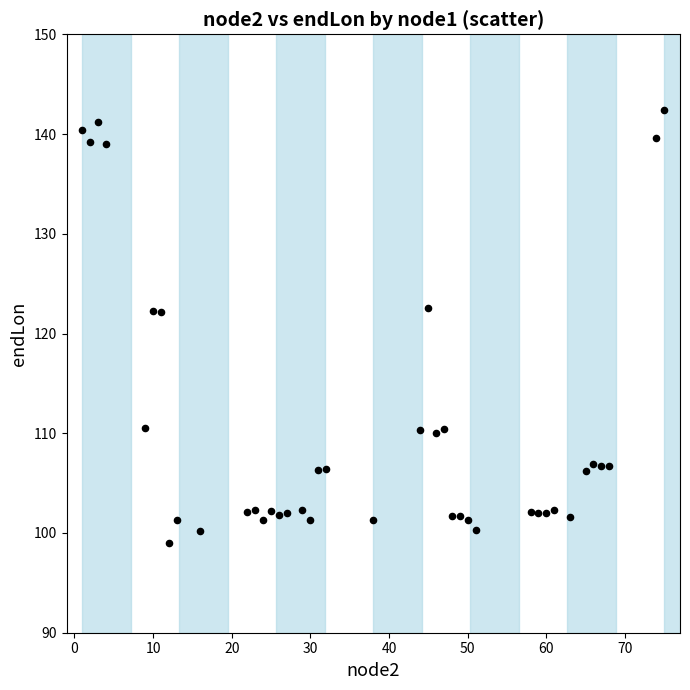

What is the range of X values (max minus min)?

74.0